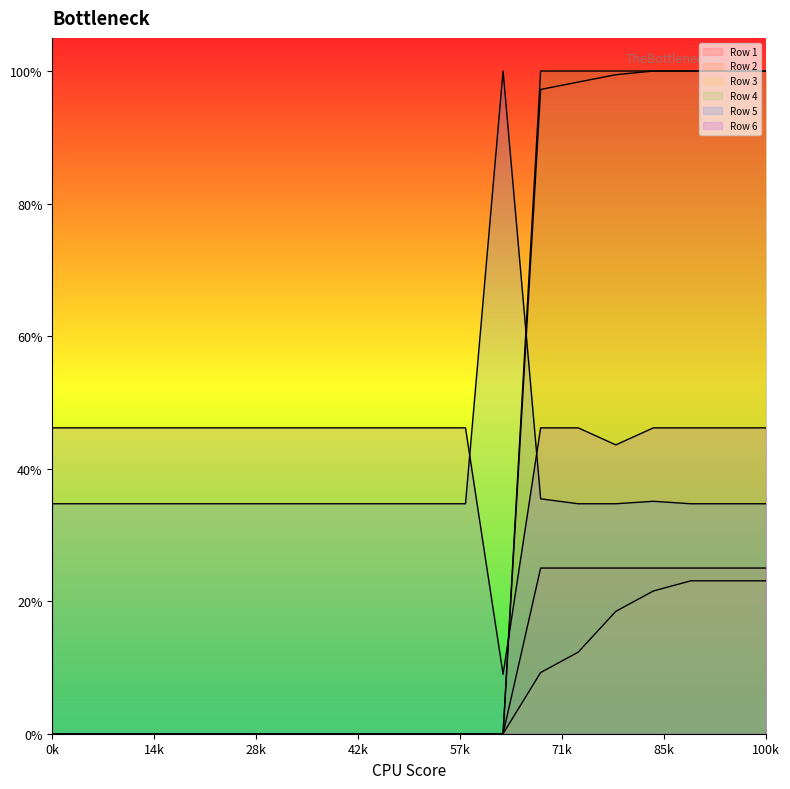

True or false: Row 5 has more than 2 interior local peaks.

False